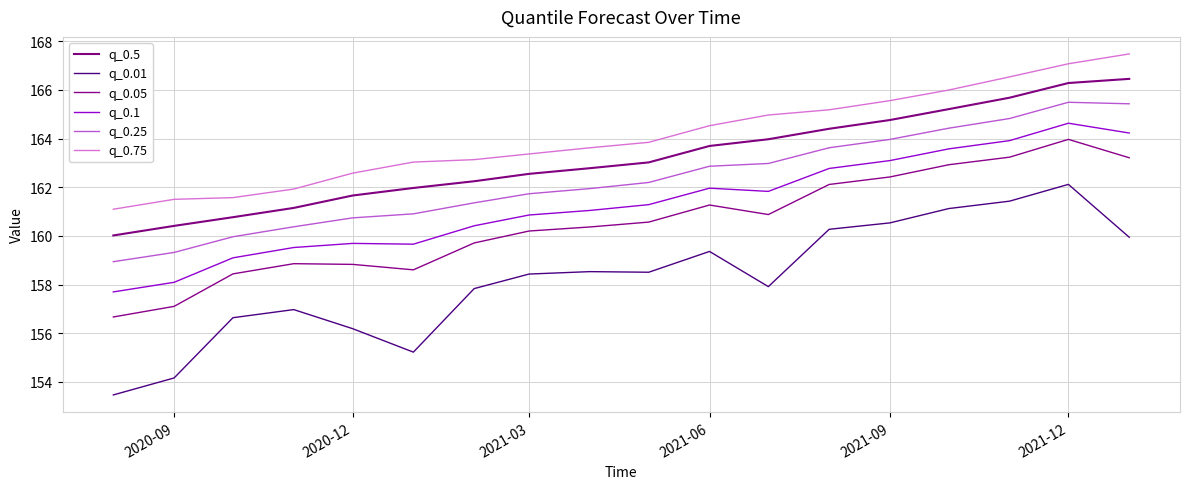

What is the difference between the second highest and second lowest values in the q_0.5 series?

5.9